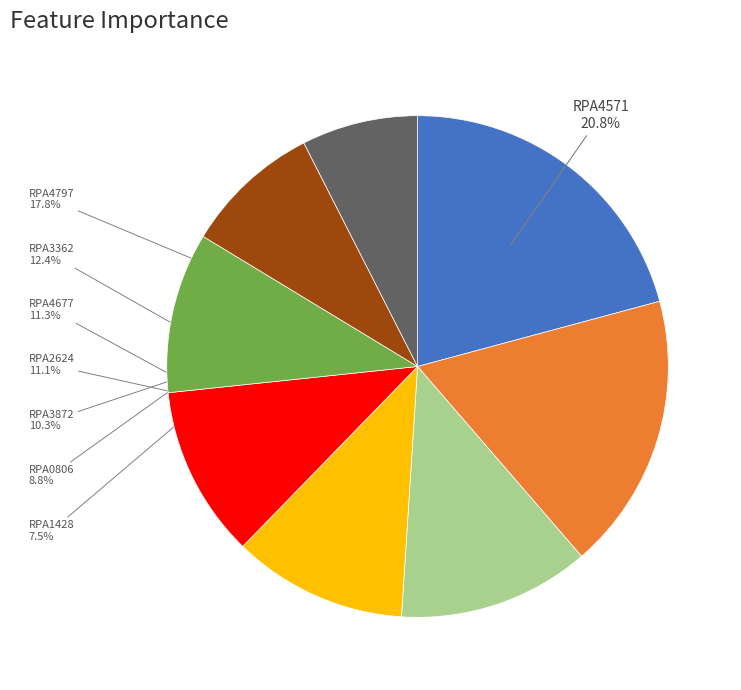

What is the smallest slice in the pie chart?

RPA1428